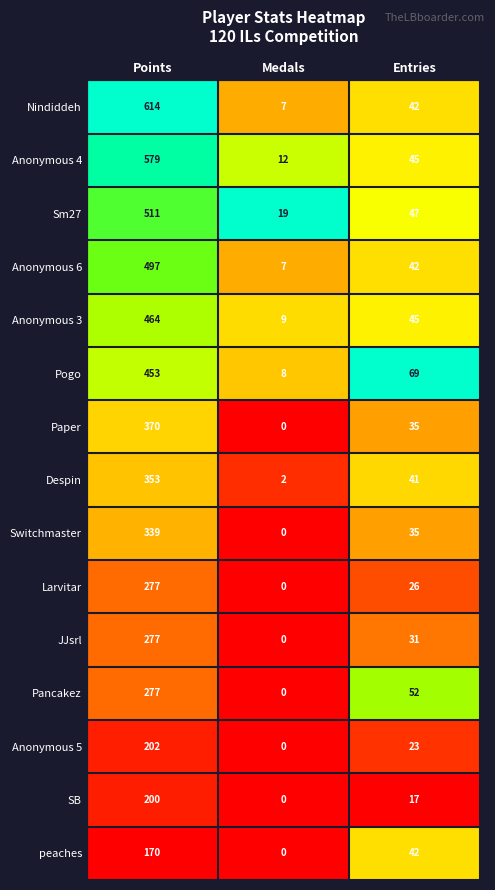

Read the Pancakez value at Points.

277